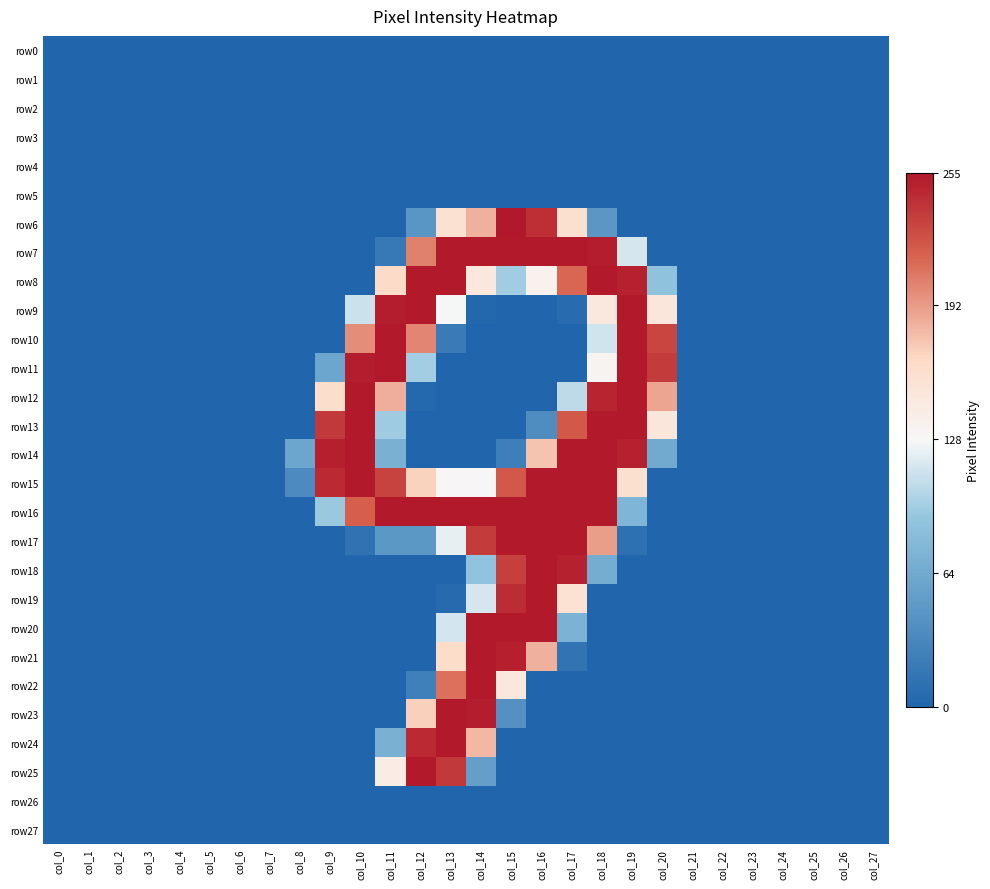

What is the greatest value displayed?

255